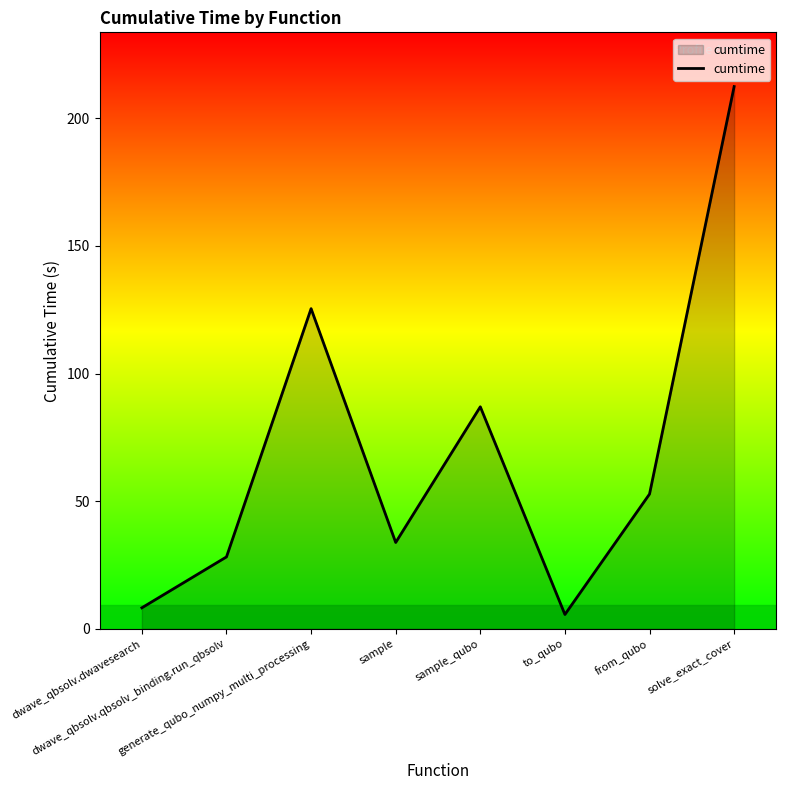

At which label does the data first exceed 52?

generate_qubo_numpy_multi_processing